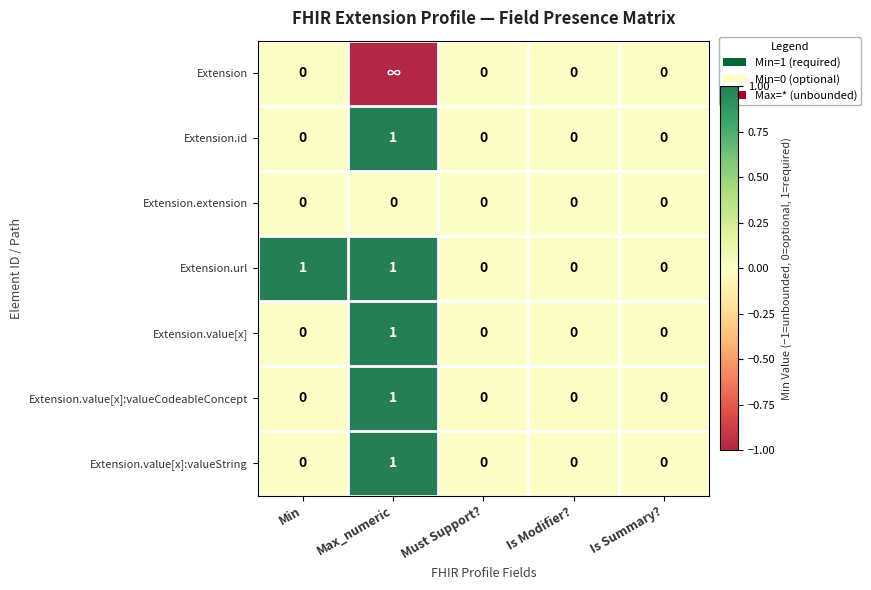

The value of Extension.url at Max_numeric is 0. True or false?

False